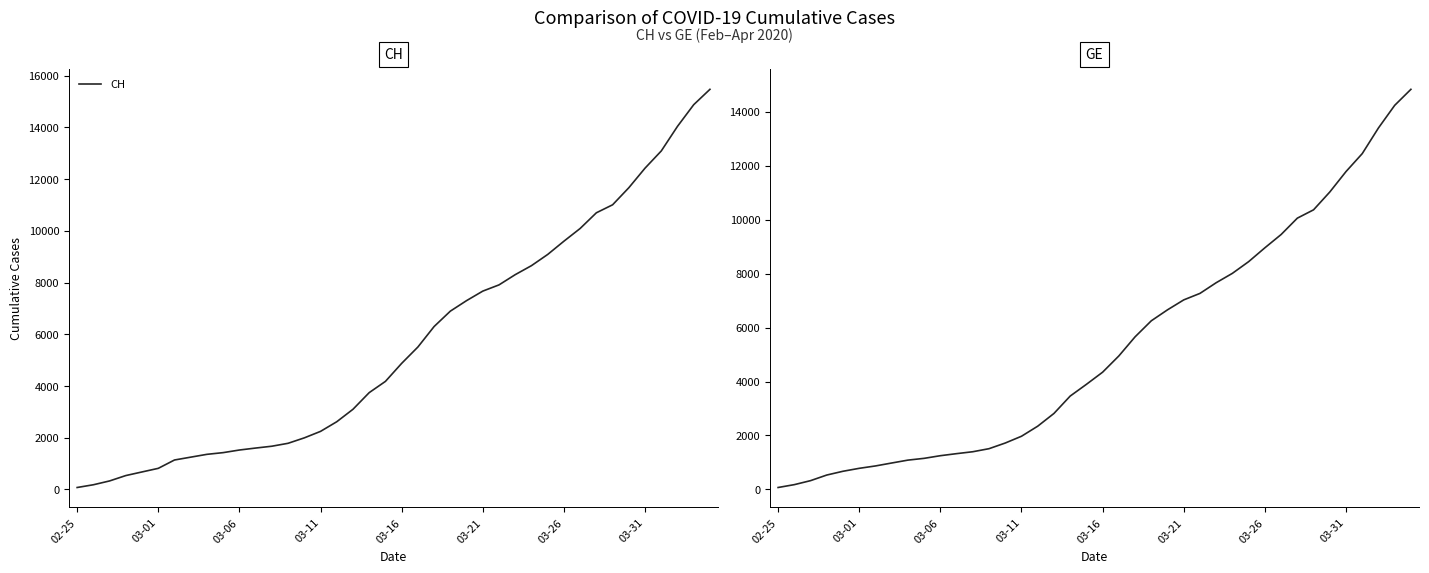

Which category has the lowest value in the CH series?

02-25